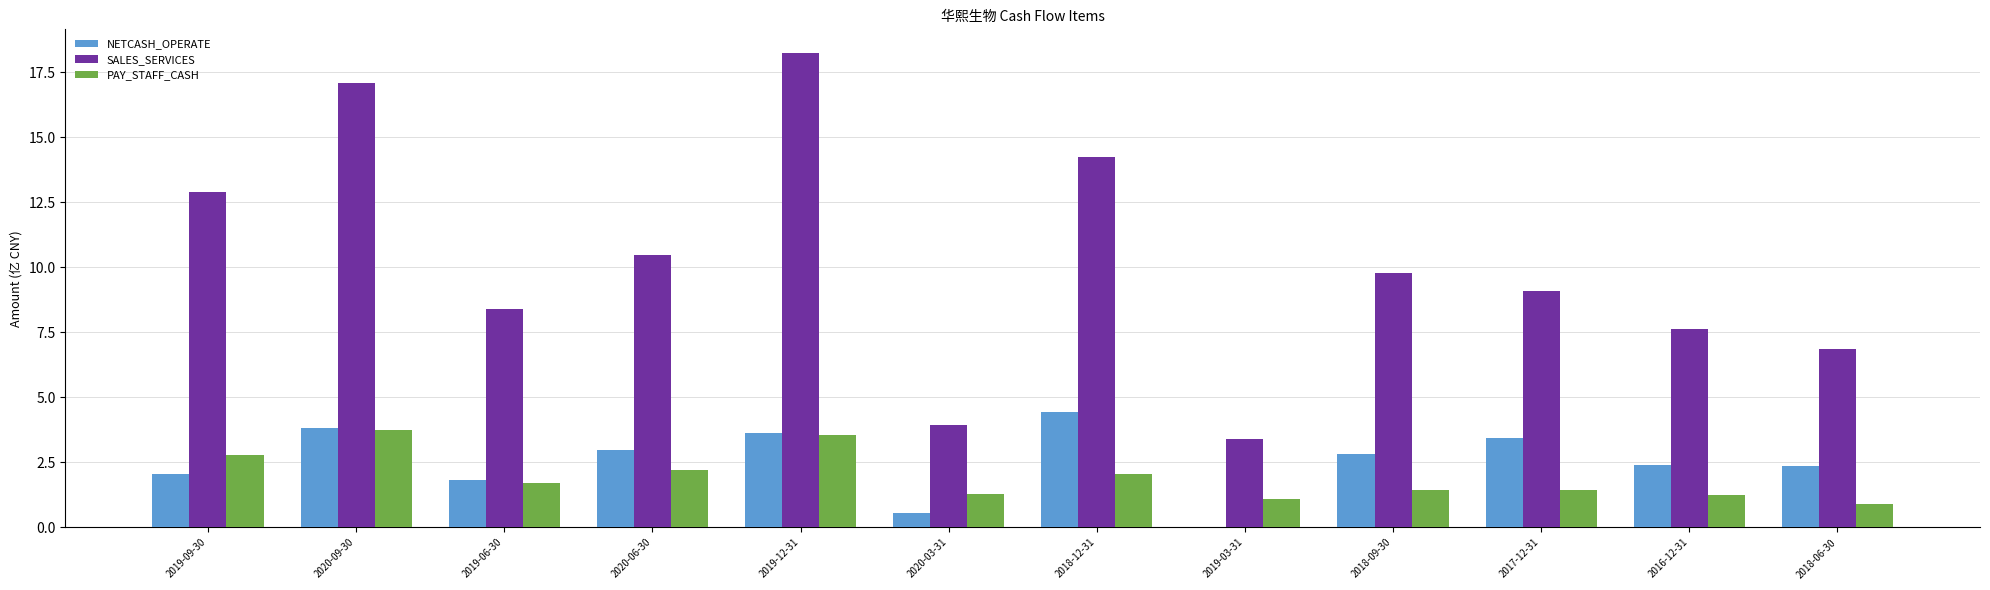

What is the sum of the PAY_STAFF_CASH values at 2019-03-31 and 2018-09-30?

2.6